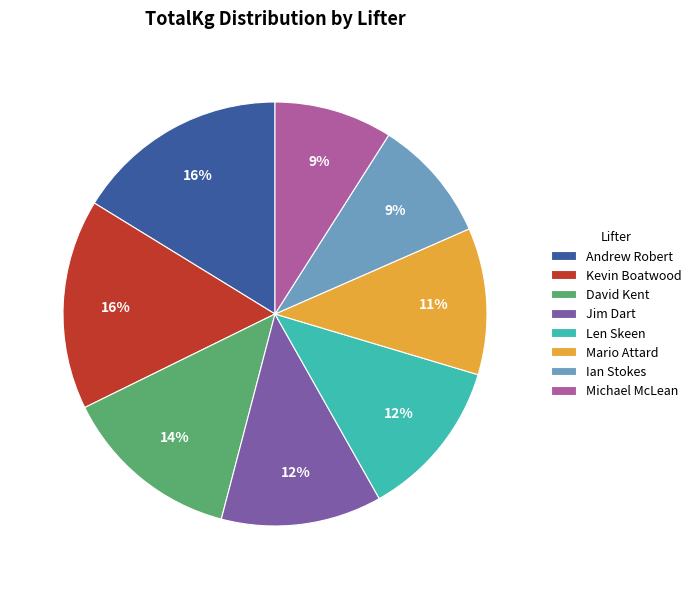

To the nearest percent, what is the average slice percentage?

12%